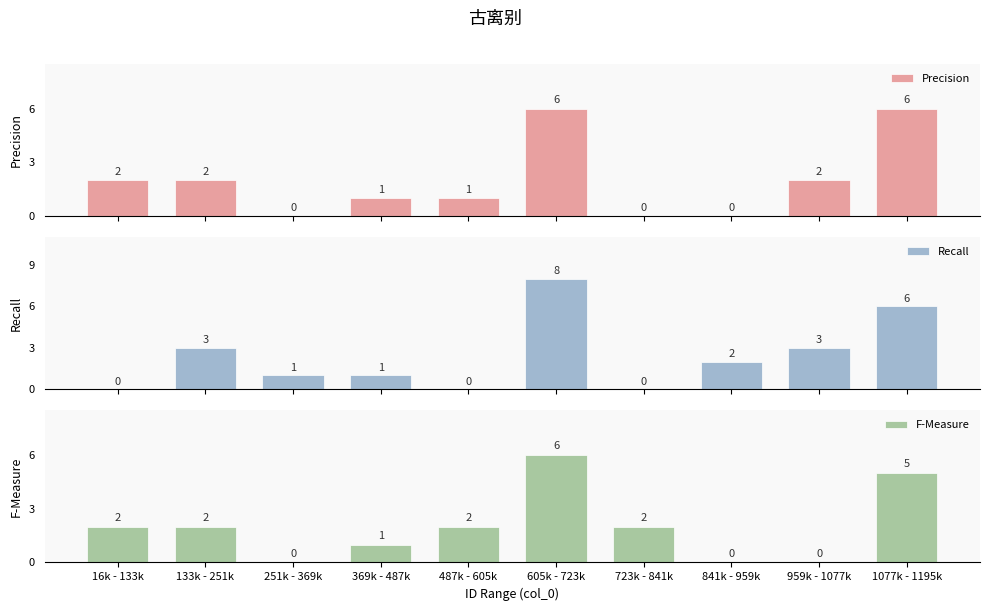

Reading left to right, list all the values displayed in this chart.

Precision: 2	2	0	1	1	6	0	0	2	6
Recall: 0	3	1	1	0	8	0	2	3	6
F-Measure: 2	2	0	1	2	6	2	0	0	5